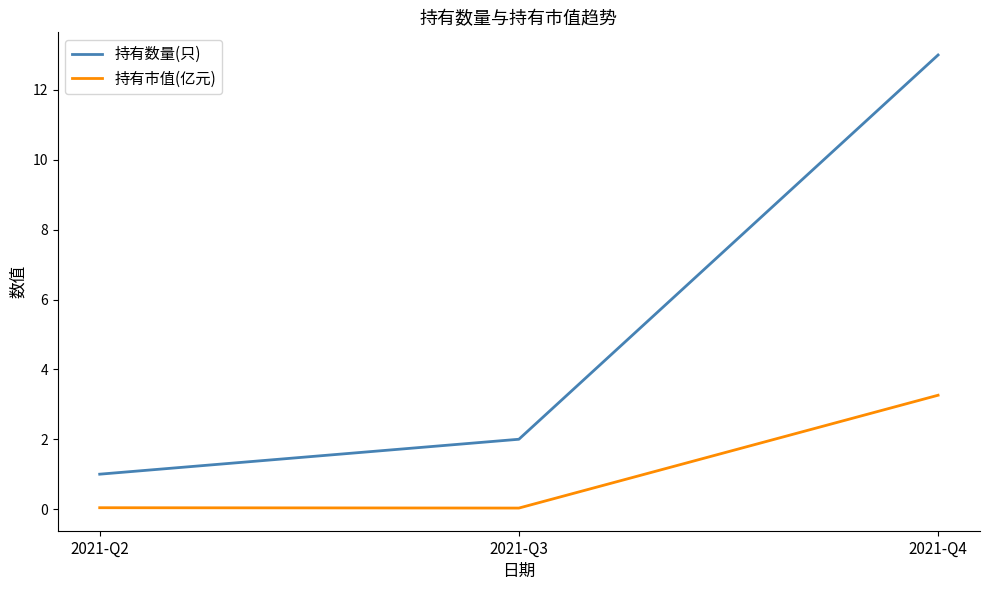

List the series in order of their peak value, lowest first.

持有市值(亿元), 持有数量(只)